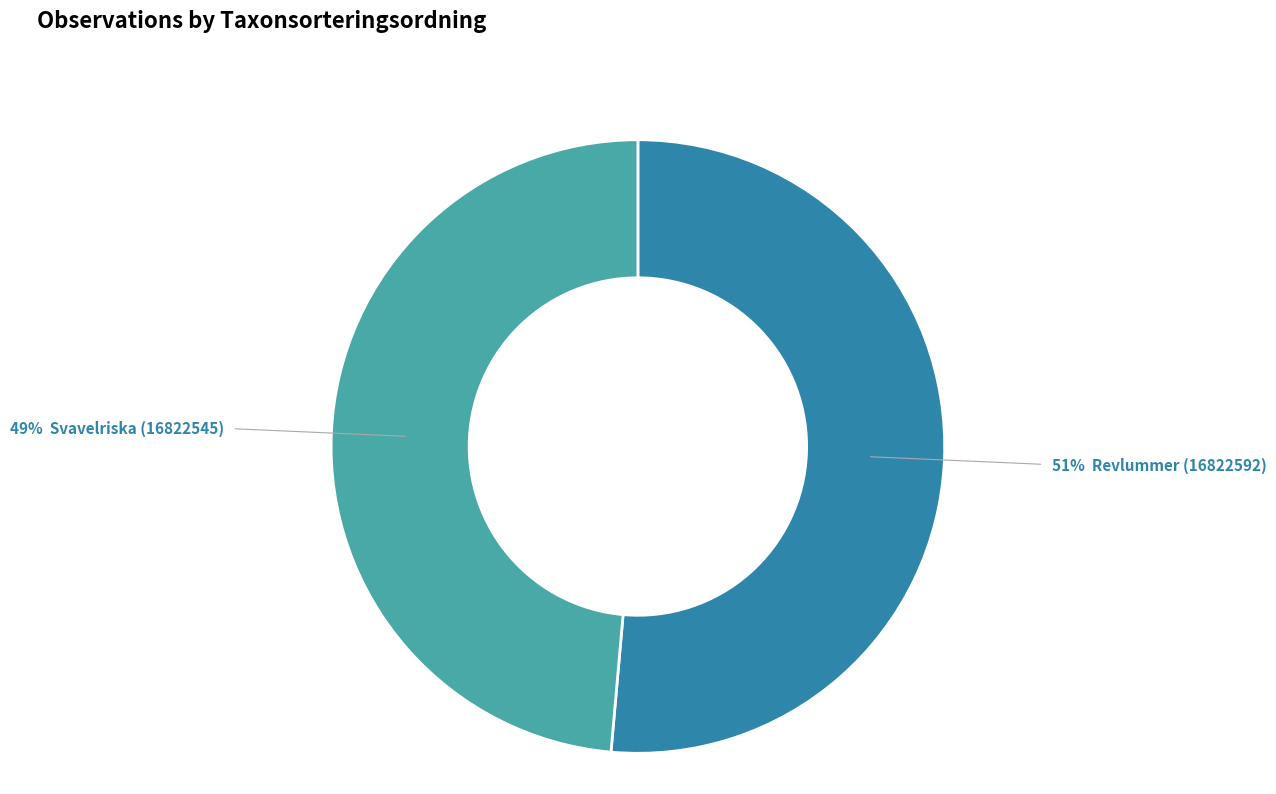

Is there any slice that represents more than half of the pie?

Yes